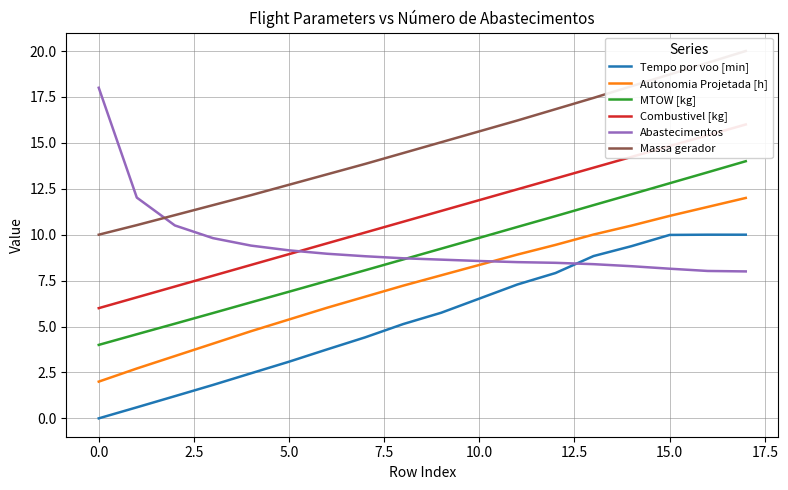

Is it true that Autonomia Projetada [h] equals 2.7 at 12?

False